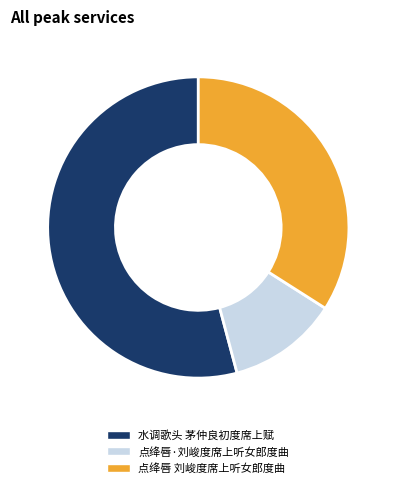

How many segments does this pie chart have?

3